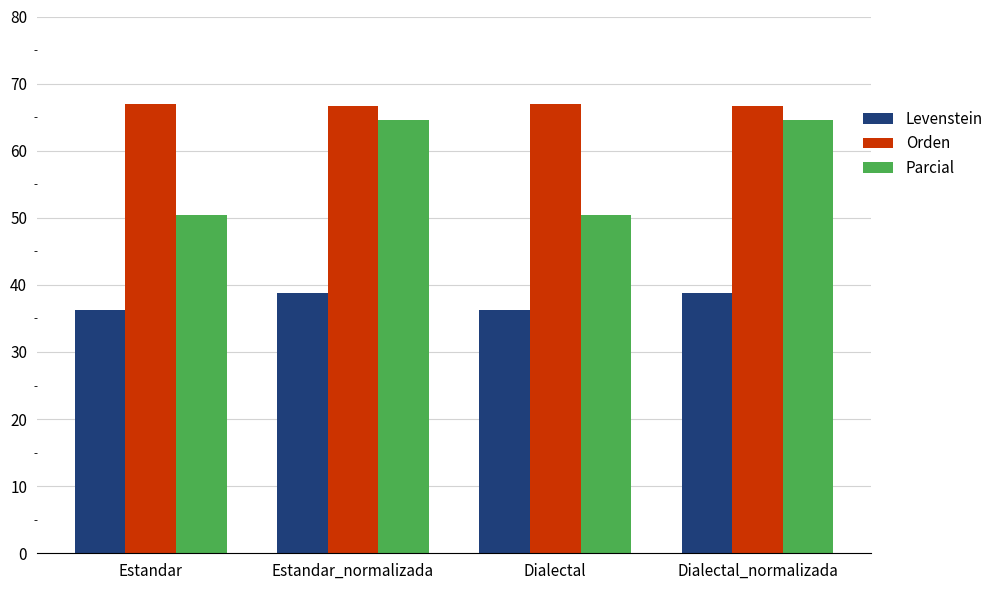

What is the difference between the maximum and minimum values in the Levenstein series?

2.6